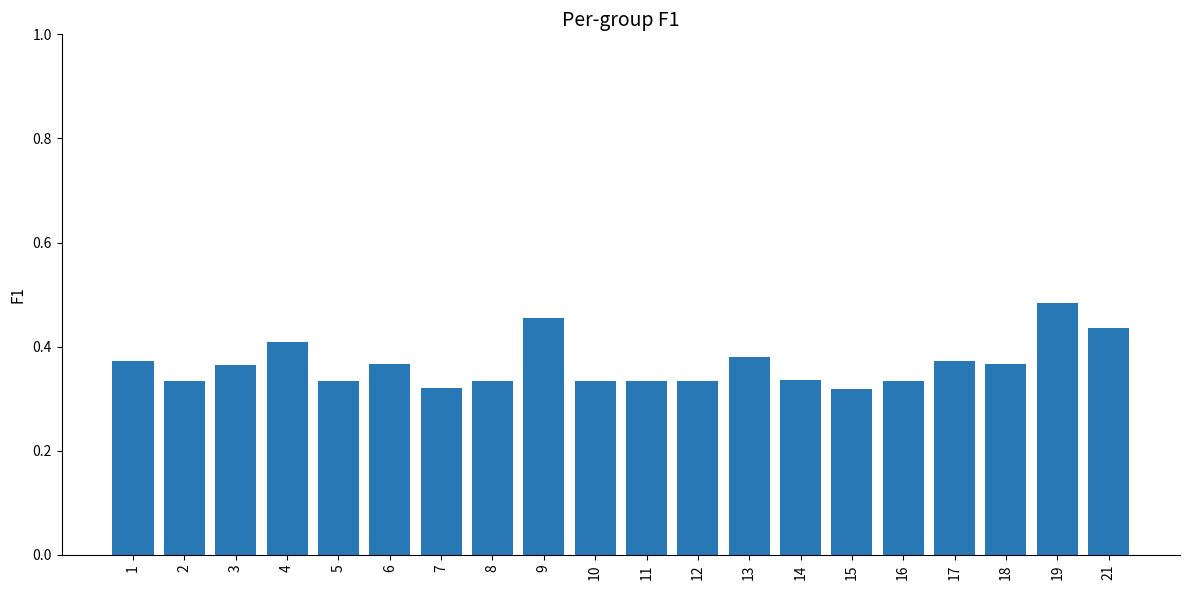

Which has a higher value, 6 or 15?

6